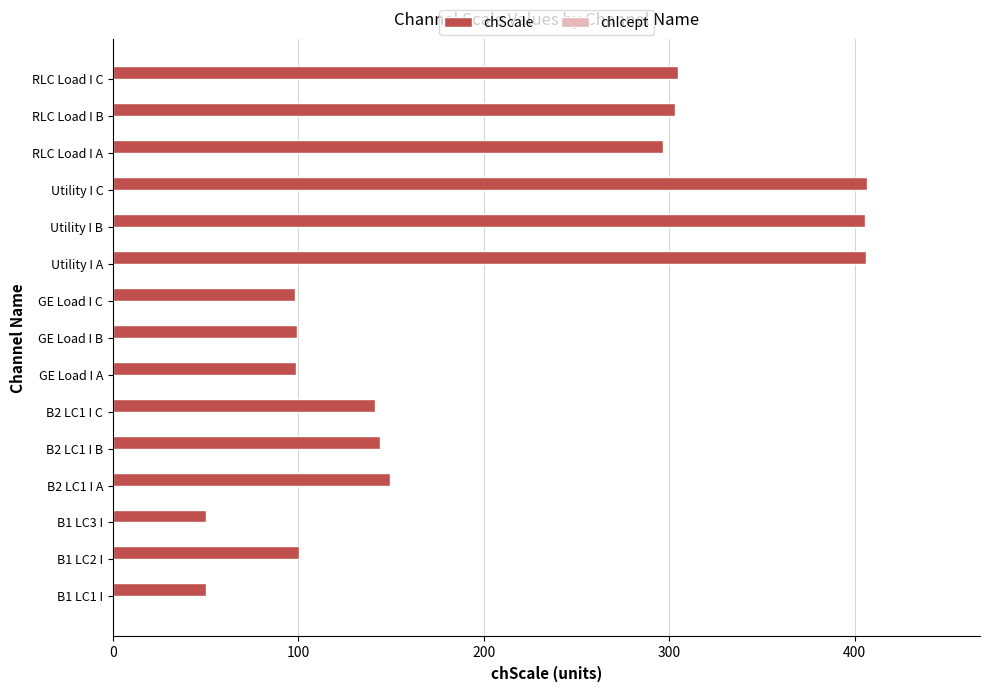

The value at B2 LC1 I B is 86.2. True or false?

False